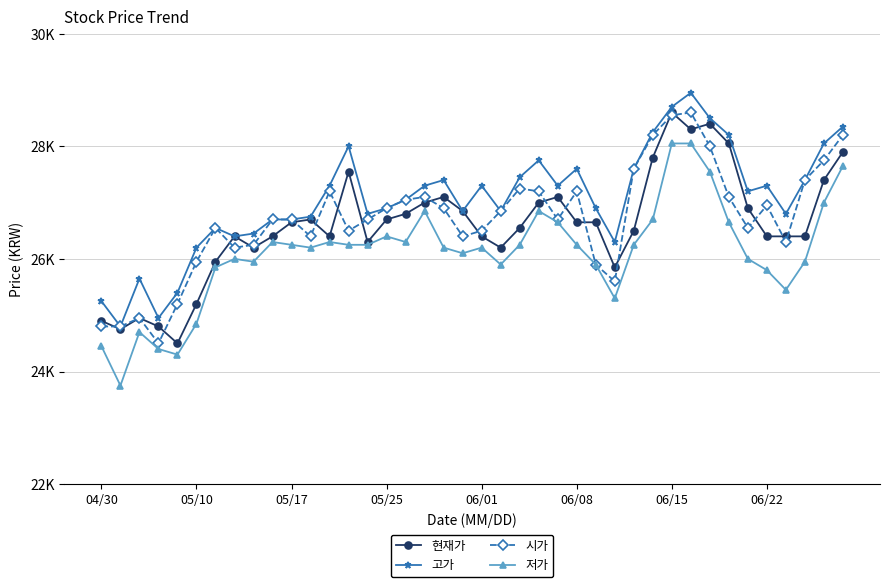

Is this an area chart (filled region under the line)?

No